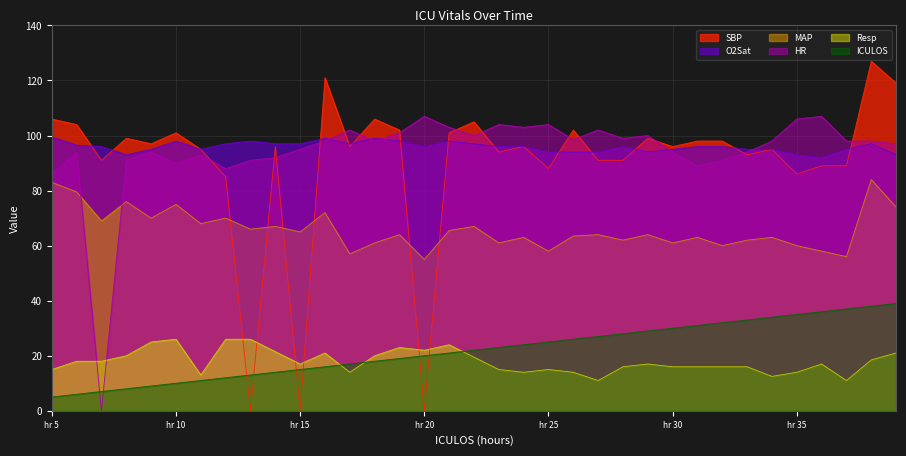

What are all the series names shown in the legend?

SBP, O2Sat, MAP, HR, Resp, ICULOS